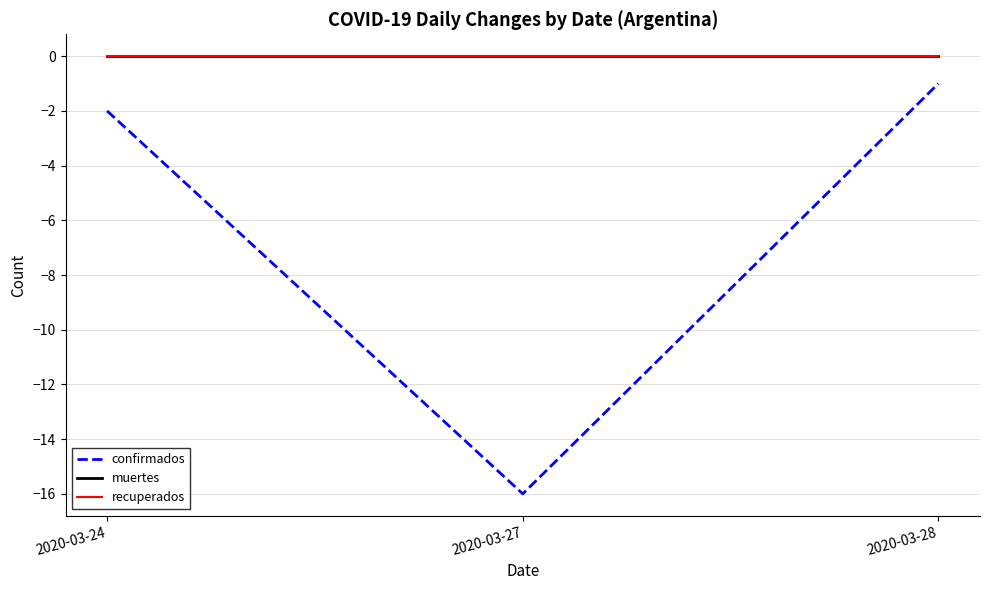

Does the chart have visible grid lines?

Yes